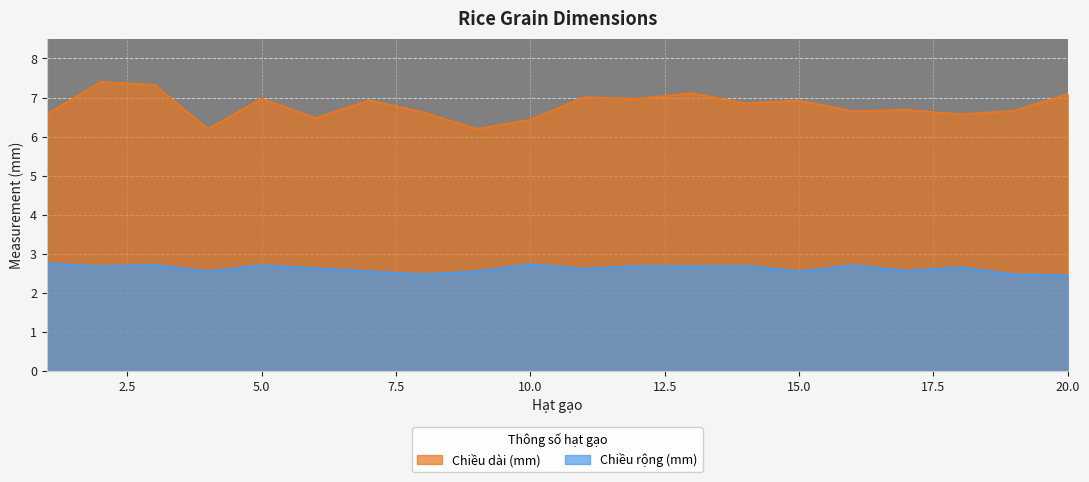

At which category does the chart reach its minimum across all series?

20